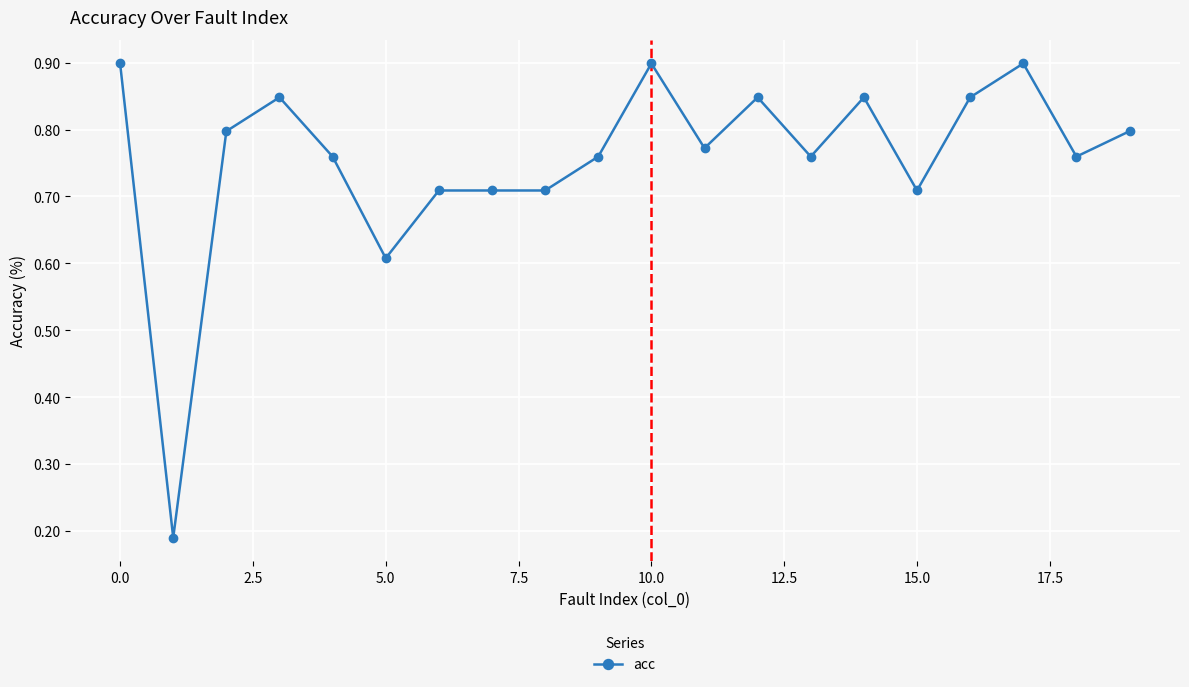

What is the sum of all values?

15.1